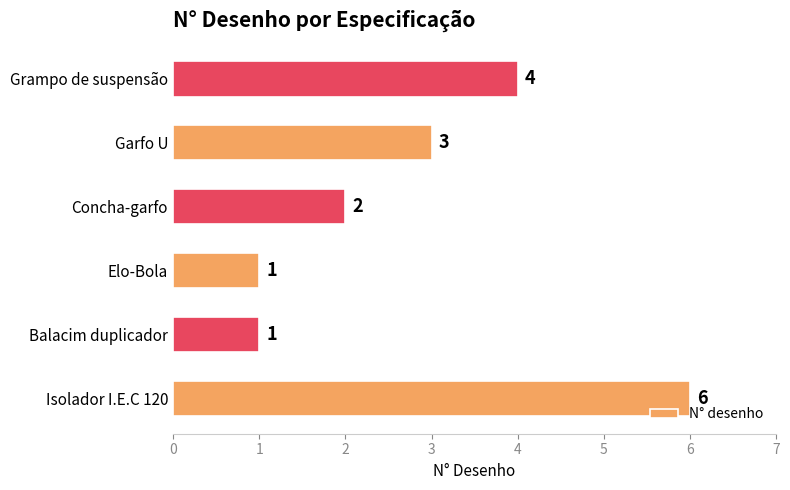

What is the greatest value displayed?

6